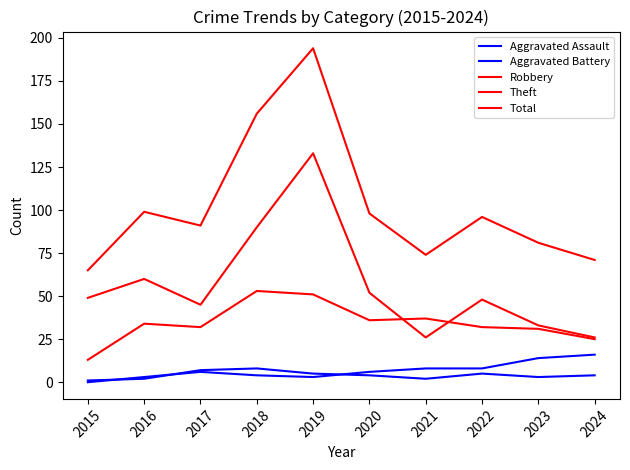

How many lines are shown in the chart?

5